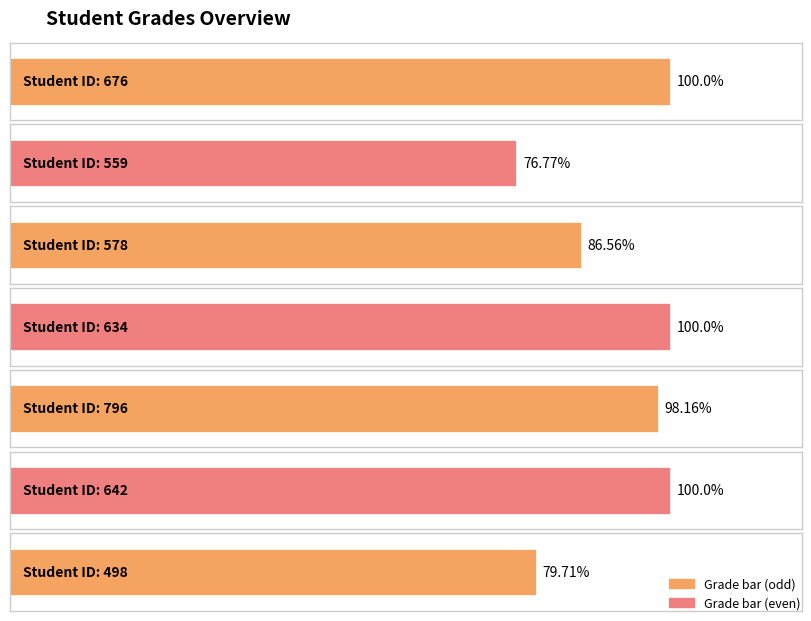

What is the difference between the maximum and minimum values?

23.2